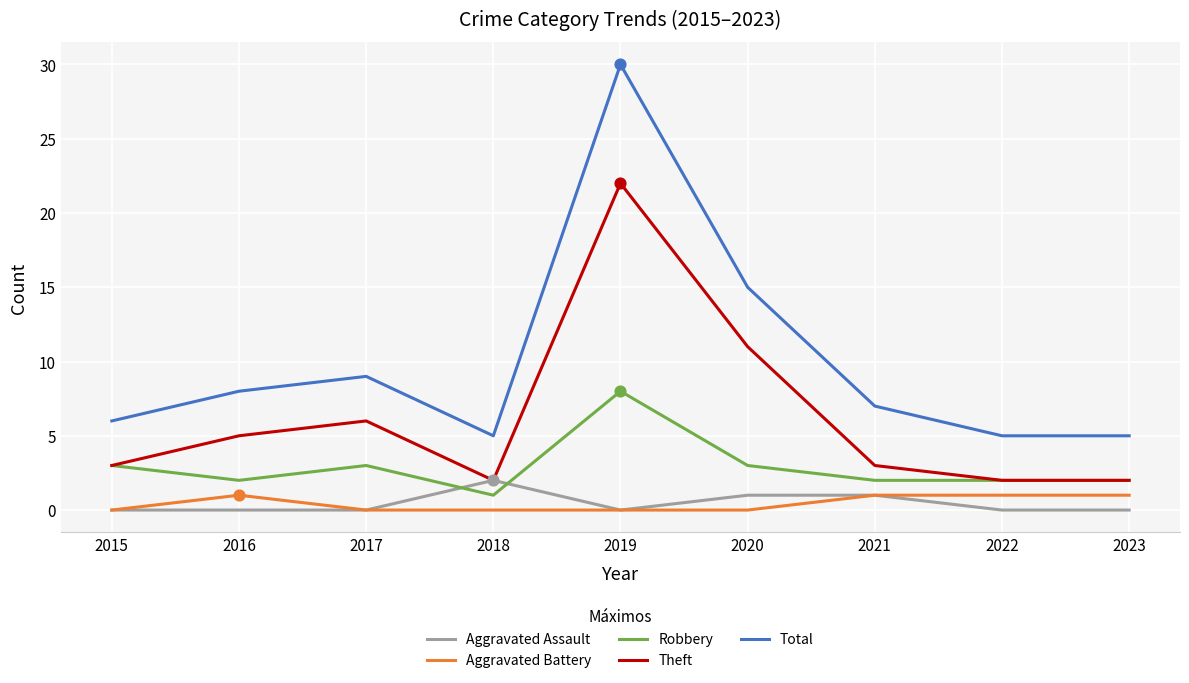

Which series has the widest spread of values?

Total